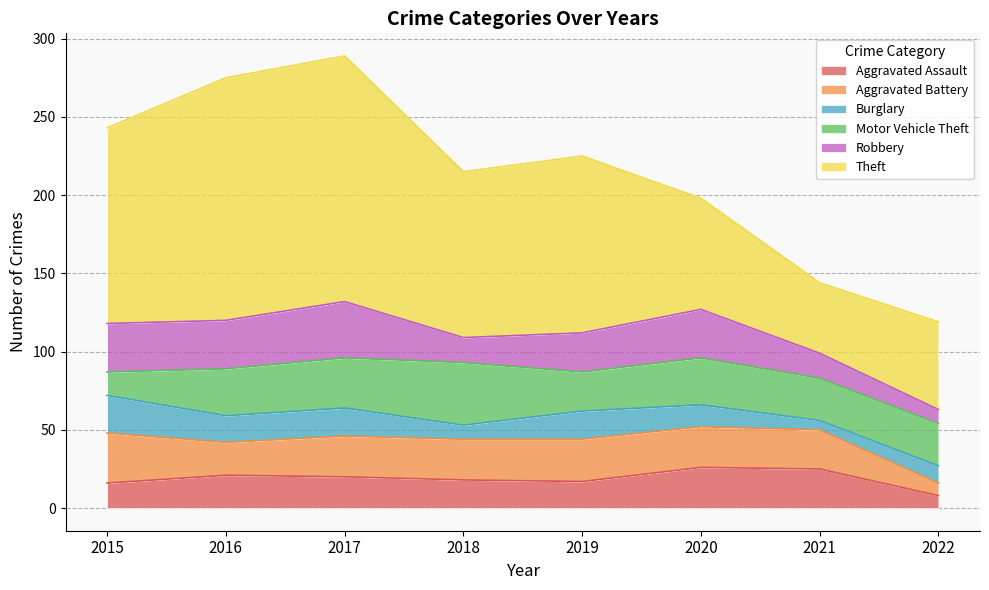

What is the approximate value of Aggravated Assault at 2020?

26